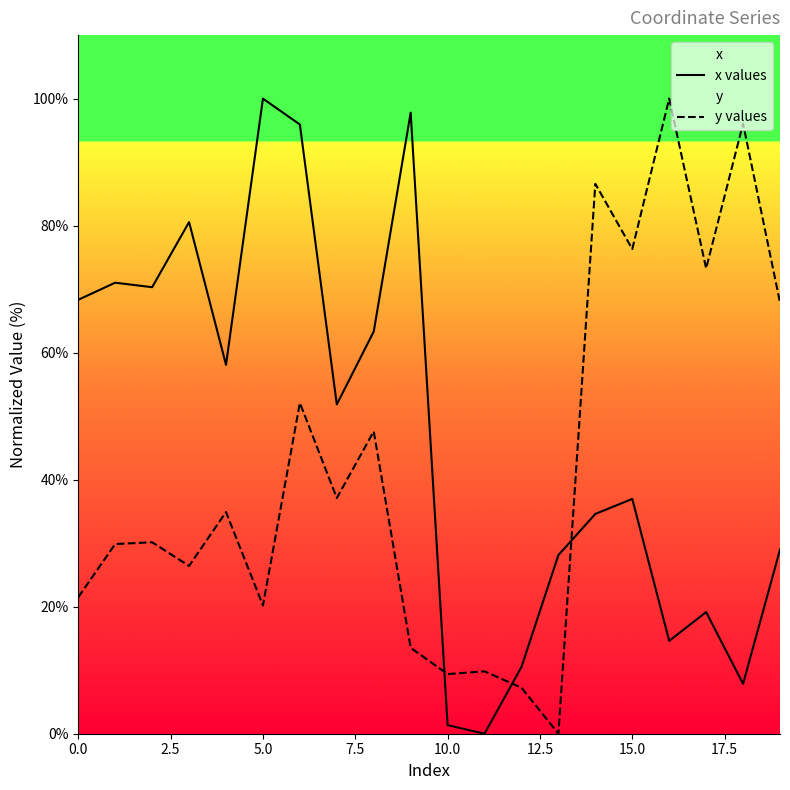

What is the average value of the y values series?

42.0